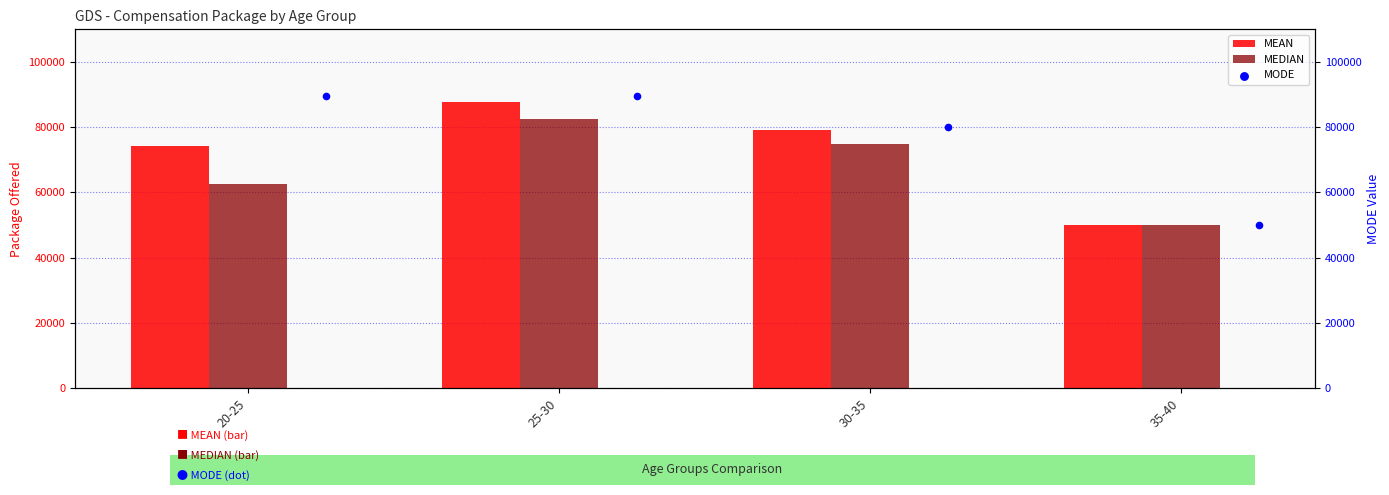

Which series has the largest total across all categories?

MODE